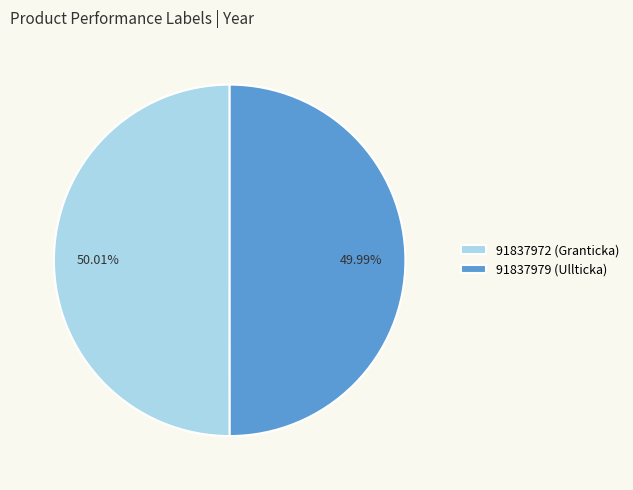

Is the sum of 91837972 and 91837979 greater than half?

Yes